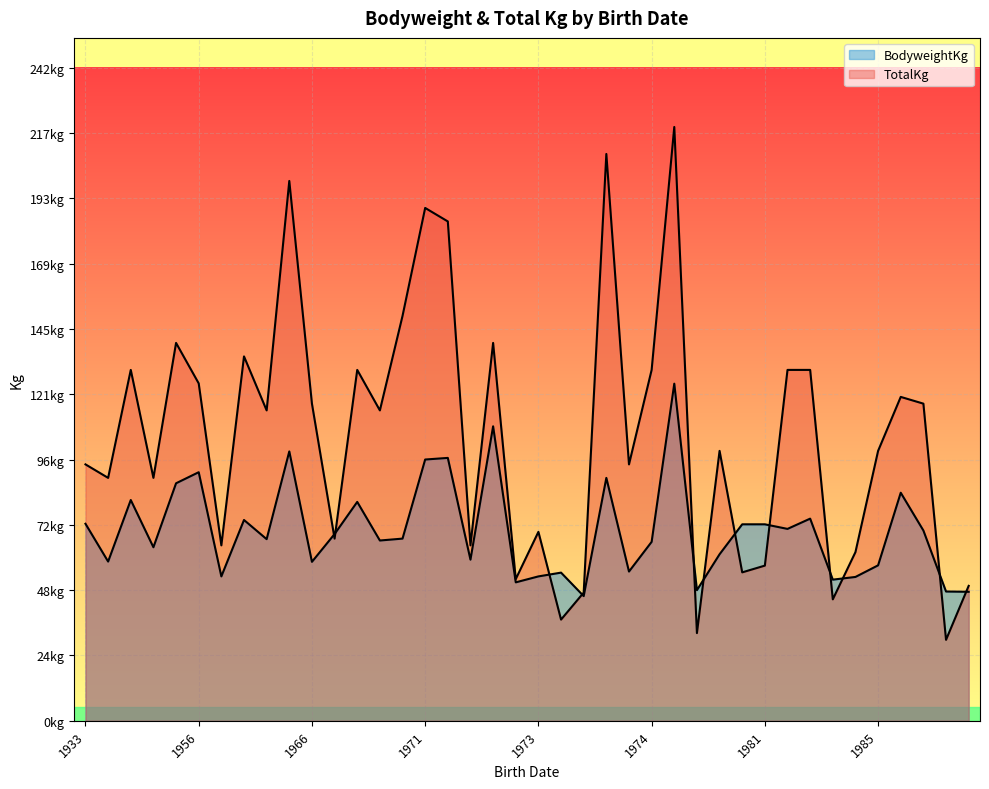

Does the chart display data point markers on the line(s)?

No